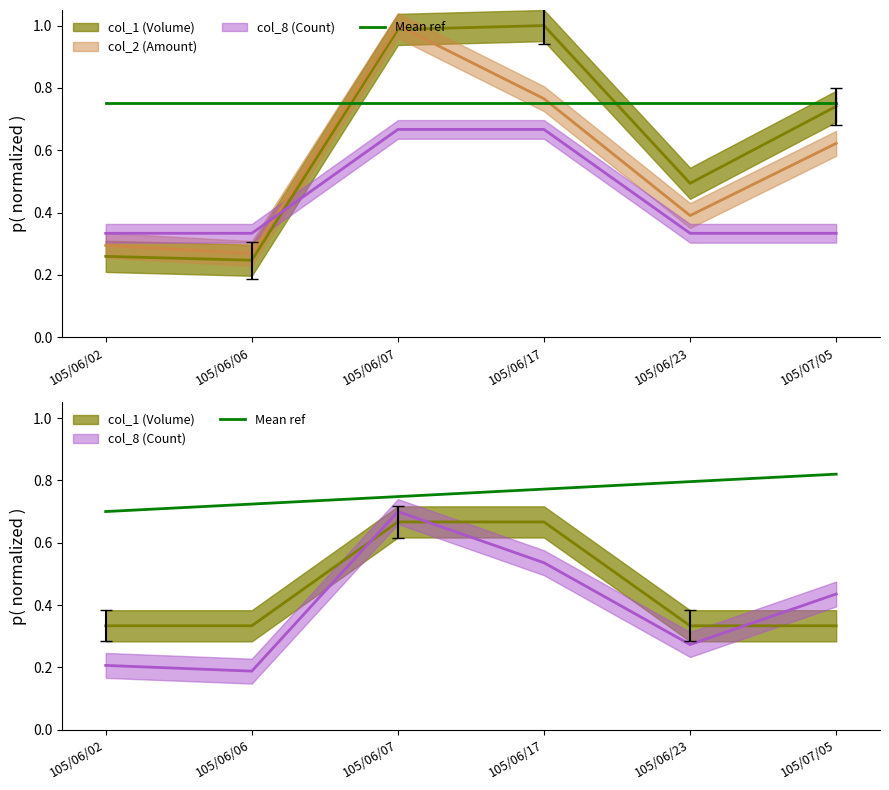

How many values are between 0 and 1?

6